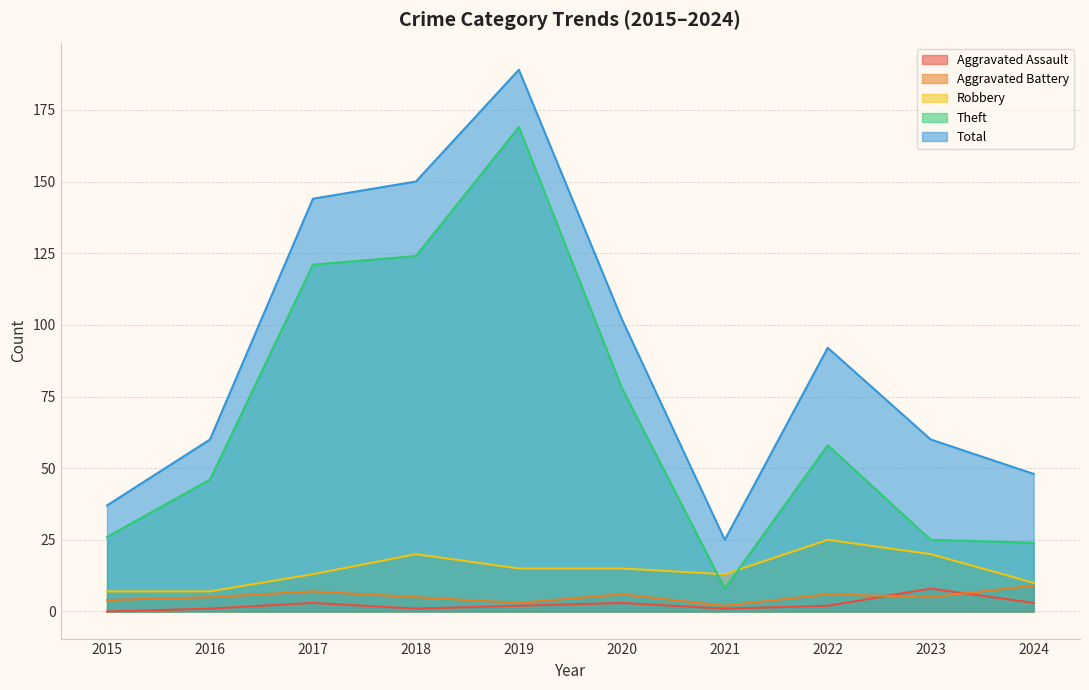

What is the total value across all series at 2019?

378